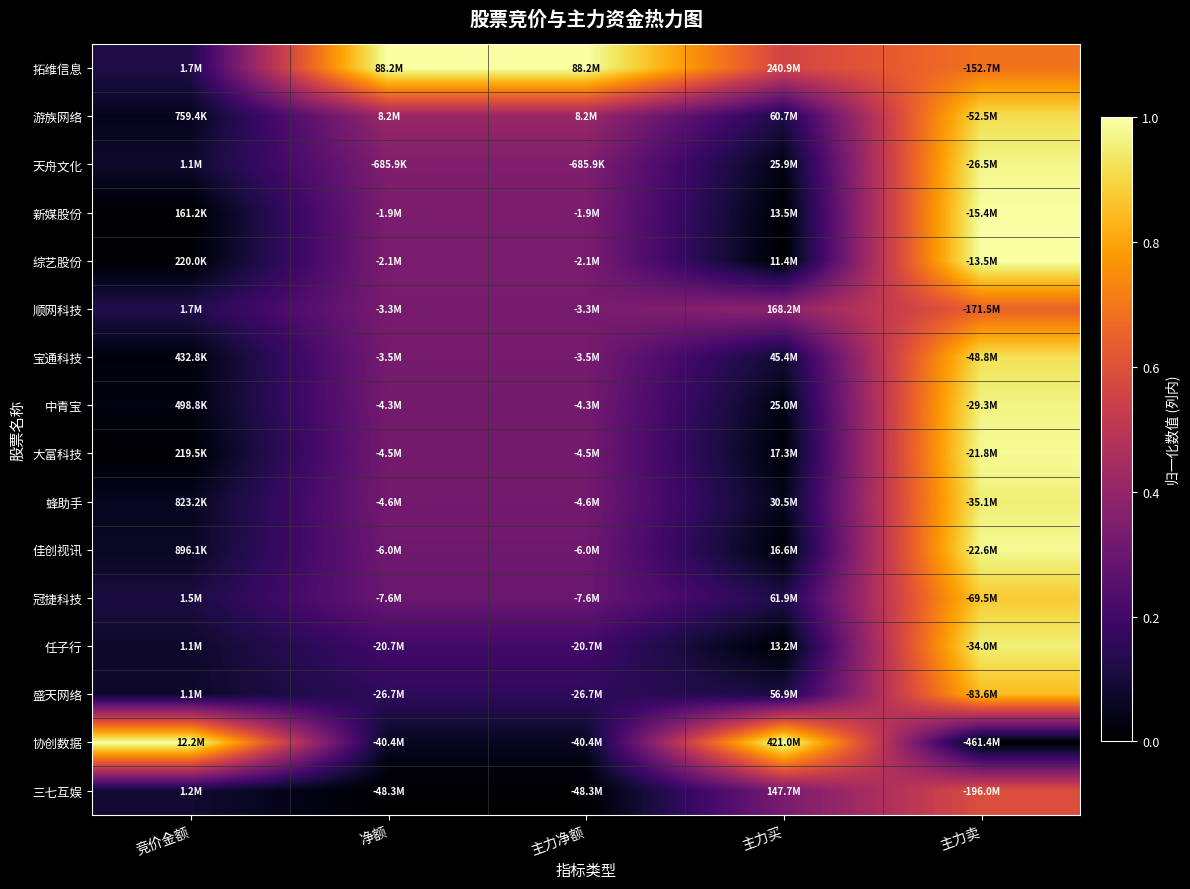

Reading left to right, list all the values displayed in this chart.

拓维信息: 竞价金额=0.1	净额=1.0	主力净额=1.0	主力买=0.6	主力卖=0.7
游族网络: 竞价金额=0.0	净额=0.4	主力净额=0.4	主力买=0.1	主力卖=0.9
天舟文化: 竞价金额=0.1	净额=0.3	主力净额=0.3	主力买=0.0	主力卖=1.0
新媒股份: 竞价金额=0.0	净额=0.3	主力净额=0.3	主力买=0.0	主力卖=1.0
综艺股份: 竞价金额=0.0	净额=0.3	主力净额=0.3	主力买=0.0	主力卖=1.0
顺网科技: 竞价金额=0.1	净额=0.3	主力净额=0.3	主力买=0.4	主力卖=0.6
宝通科技: 竞价金额=0.0	净额=0.3	主力净额=0.3	主力买=0.1	主力卖=0.9
中青宝: 竞价金额=0.0	净额=0.3	主力净额=0.3	主力买=0.0	主力卖=1.0
大富科技: 竞价金额=0.0	净额=0.3	主力净额=0.3	主力买=0.0	主力卖=1.0
蜂助手: 竞价金额=0.1	净额=0.3	主力净额=0.3	主力买=0.0	主力卖=1.0
佳创视讯: 竞价金额=0.1	净额=0.3	主力净额=0.3	主力买=0.0	主力卖=1.0
冠捷科技: 竞价金额=0.1	净额=0.3	主力净额=0.3	主力买=0.1	主力卖=0.9
任子行: 竞价金额=0.1	净额=0.2	主力净额=0.2	主力买=0.0	主力卖=1.0
盛天网络: 竞价金额=0.1	净额=0.2	主力净额=0.2	主力买=0.1	主力卖=0.8
协创数据: 竞价金额=1.0	净额=0.1	主力净额=0.1	主力买=1.0	主力卖=0.0
三七互娱: 竞价金额=0.1	净额=0.0	主力净额=0.0	主力买=0.3	主力卖=0.6